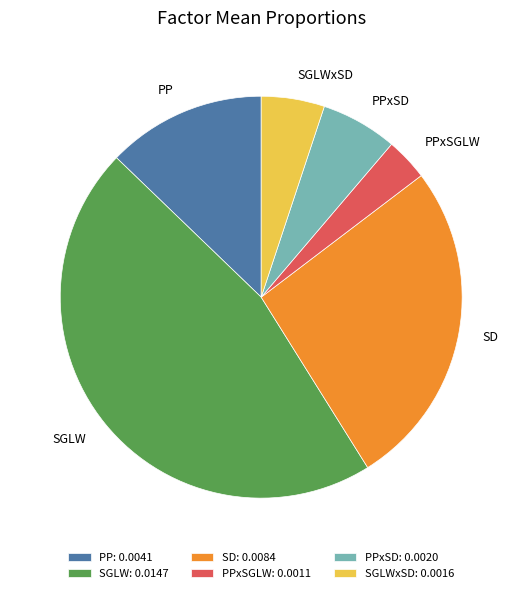

Do SD and SGLW together represent more than half of the pie?

Yes